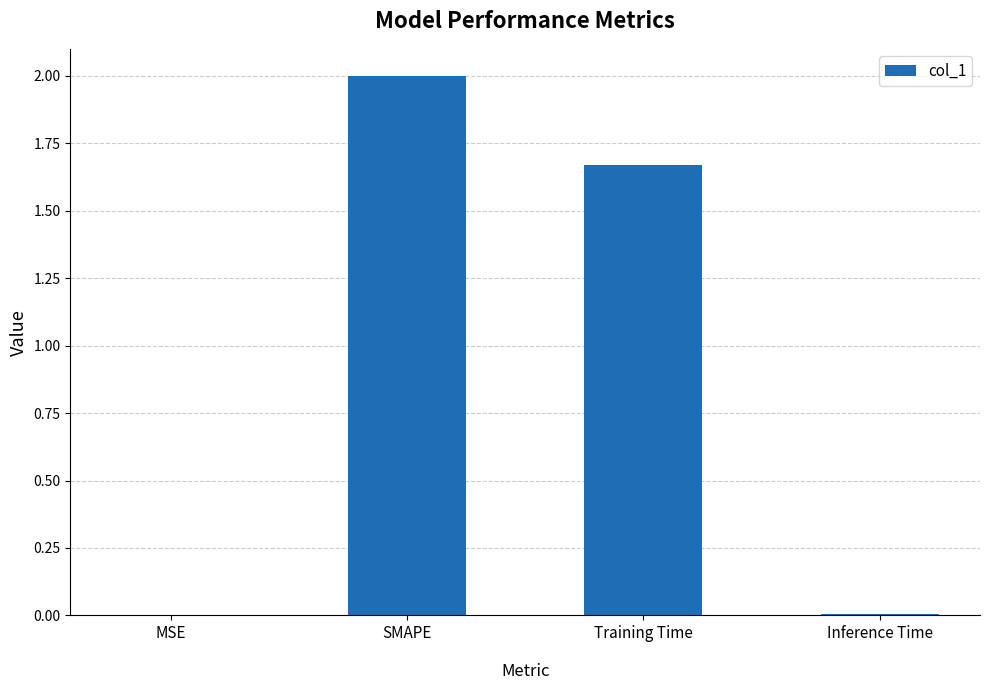

Which category has the highest value across all series?

SMAPE